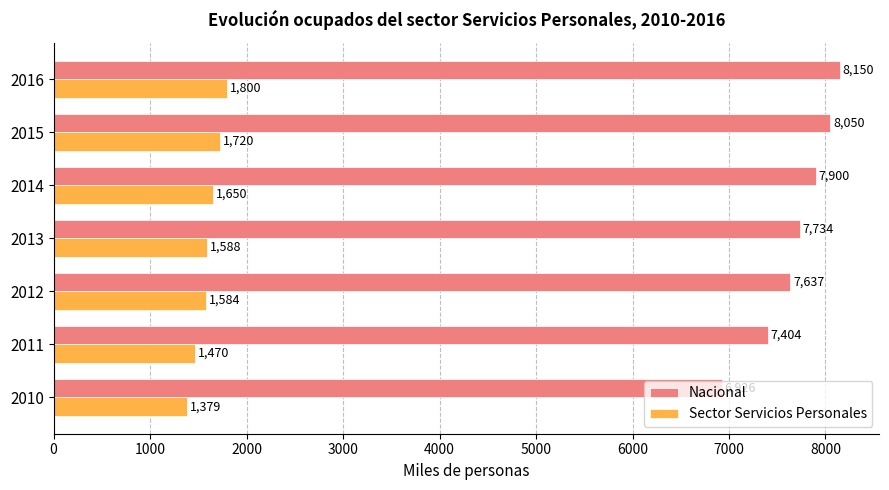

Which series has the largest range (max minus min)?

Nacional